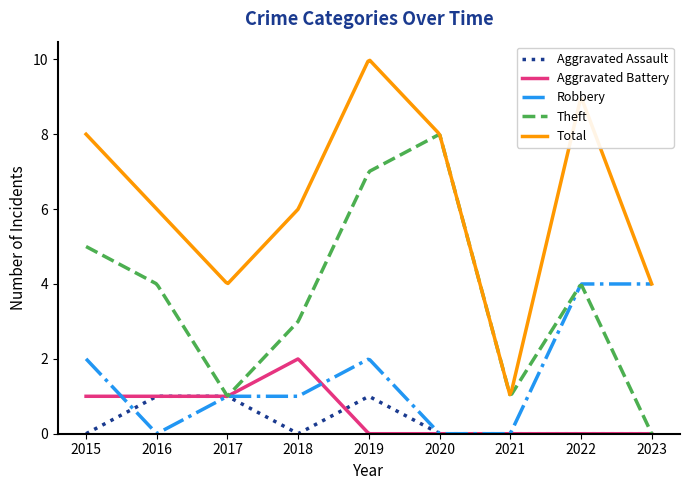

What is the greatest value displayed?

10.0